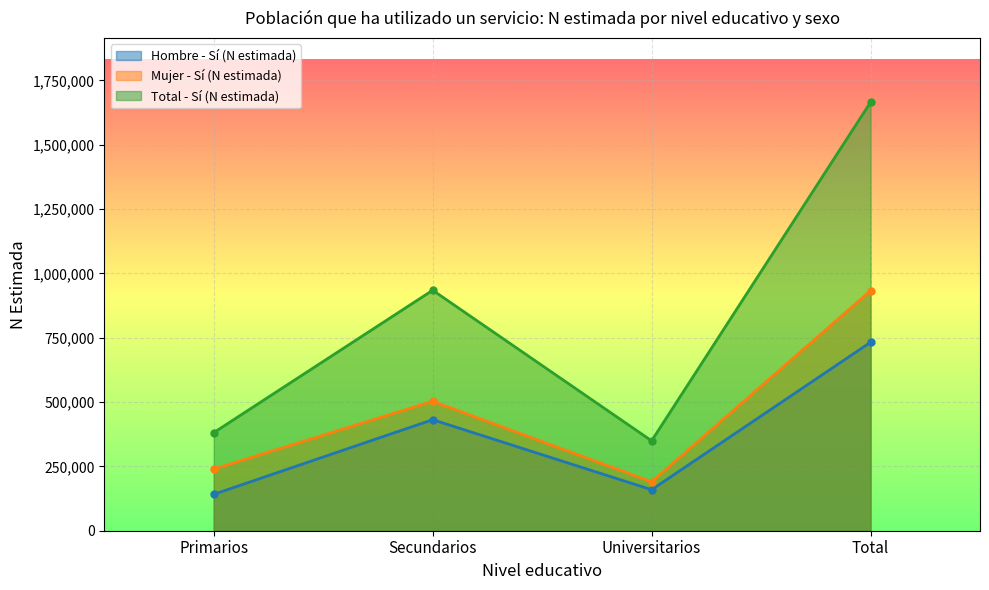

In Total - Sí (N estimada), how many points are lower than both neighbors (excluding endpoints)?

1